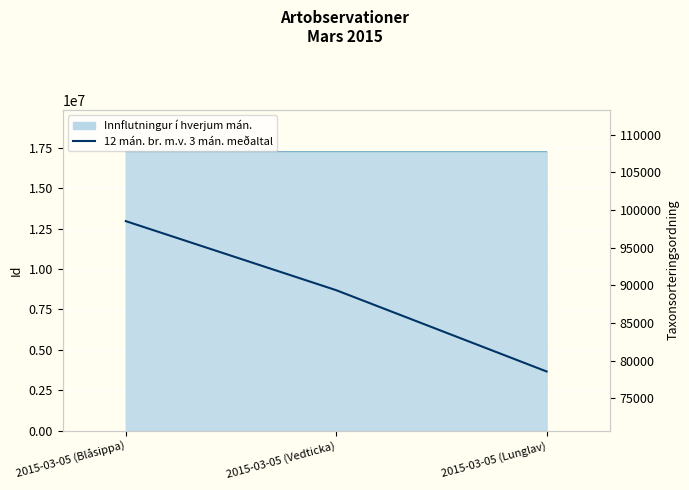

What is the difference between the maximum and minimum values?

19951